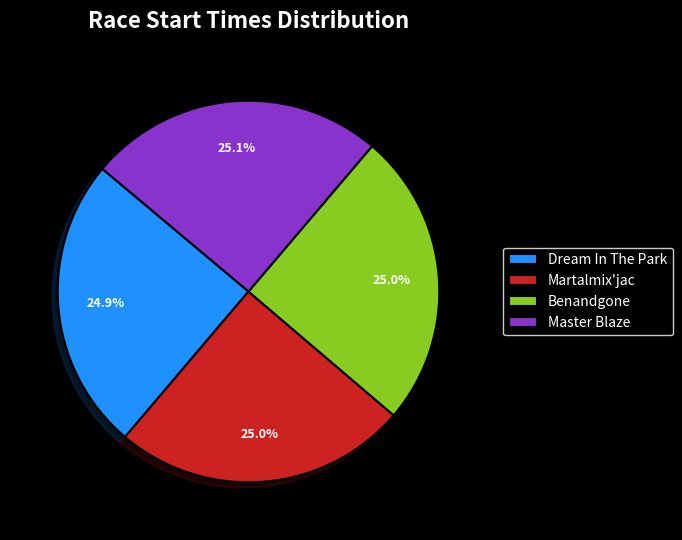

Does Dream In The Park account for over 50% of the chart?

No